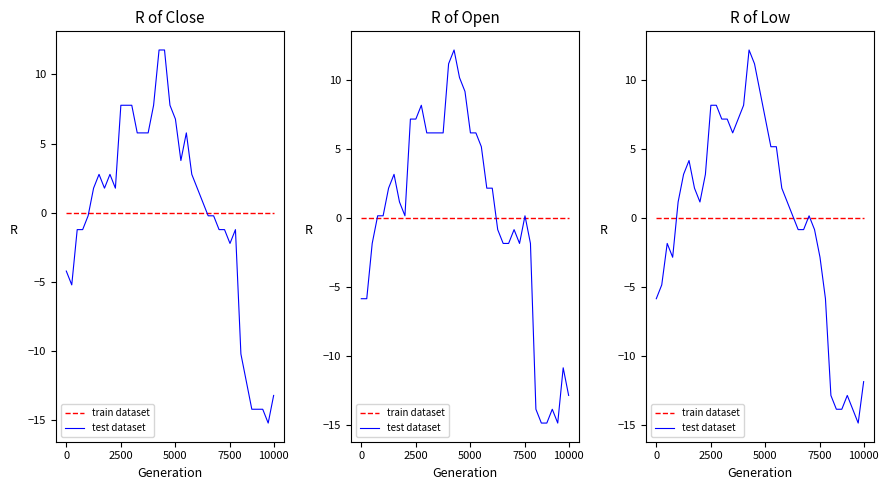

After their last crossing, which series has the higher values: test dataset or train dataset?

train dataset